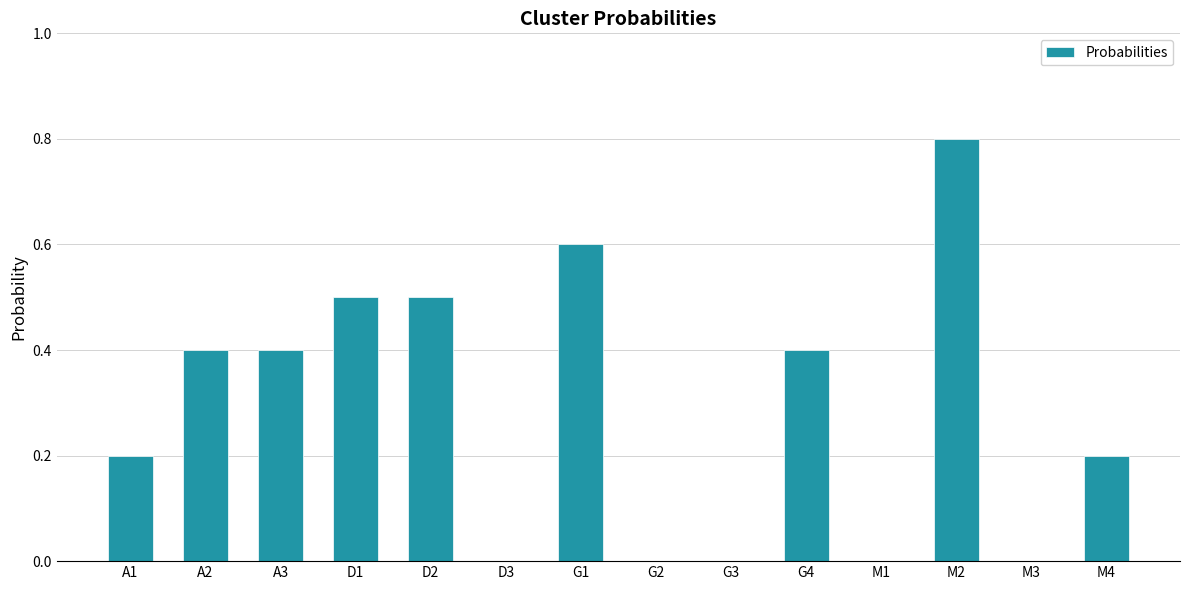

What is the change in value from G1 to M2?

+0.2